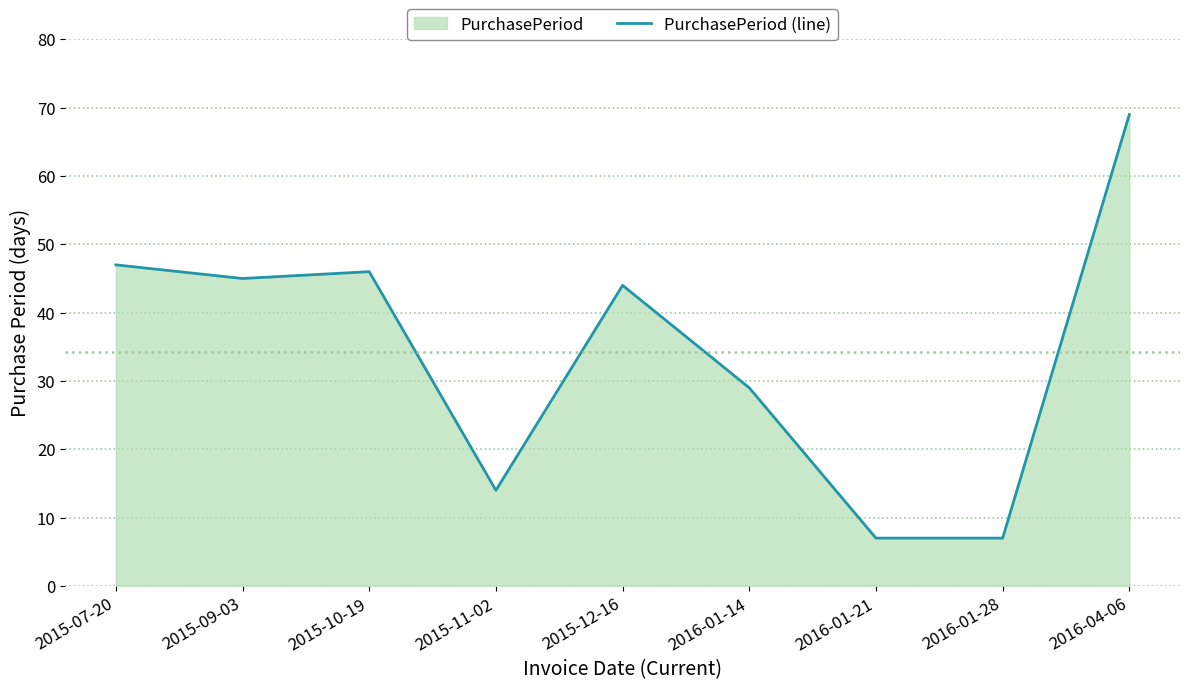

What is the average value?

34